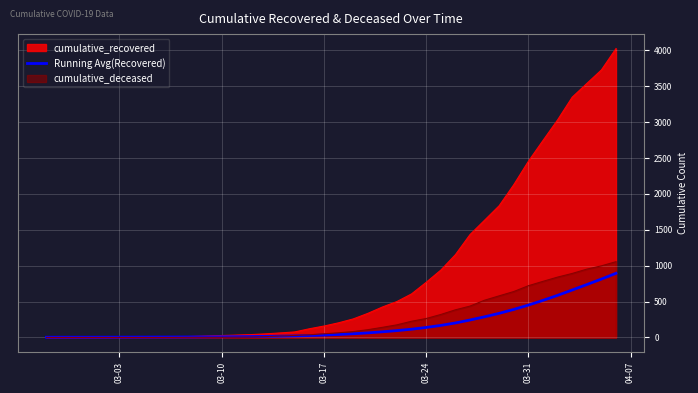

Which series has the largest total across all categories?

cumulative_recovered